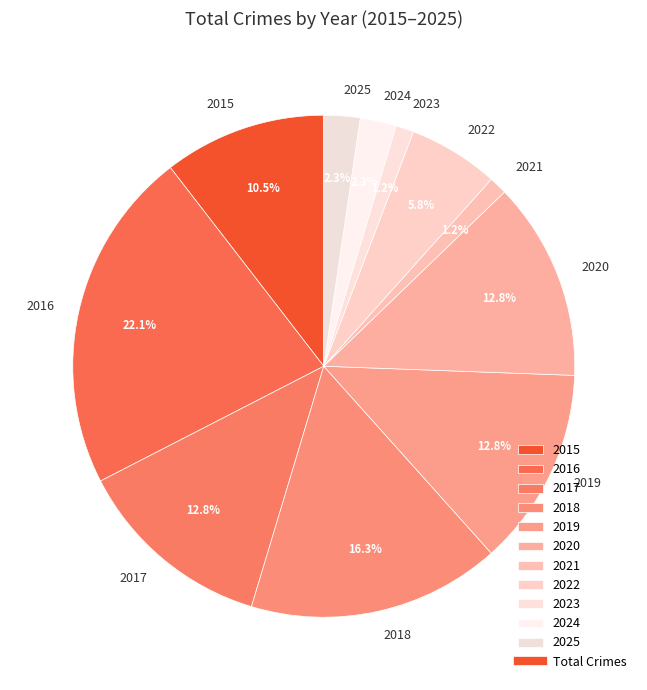

What percentage is NOT represented by 2025?

97.7%